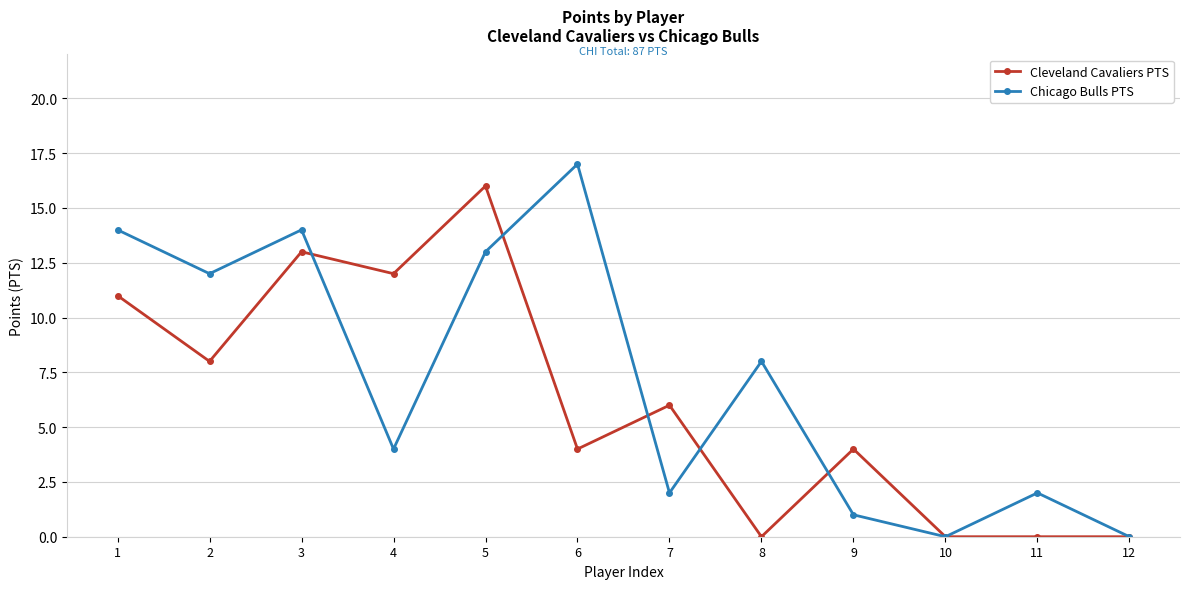

What is the spread (max minus min) of values at 2?

4